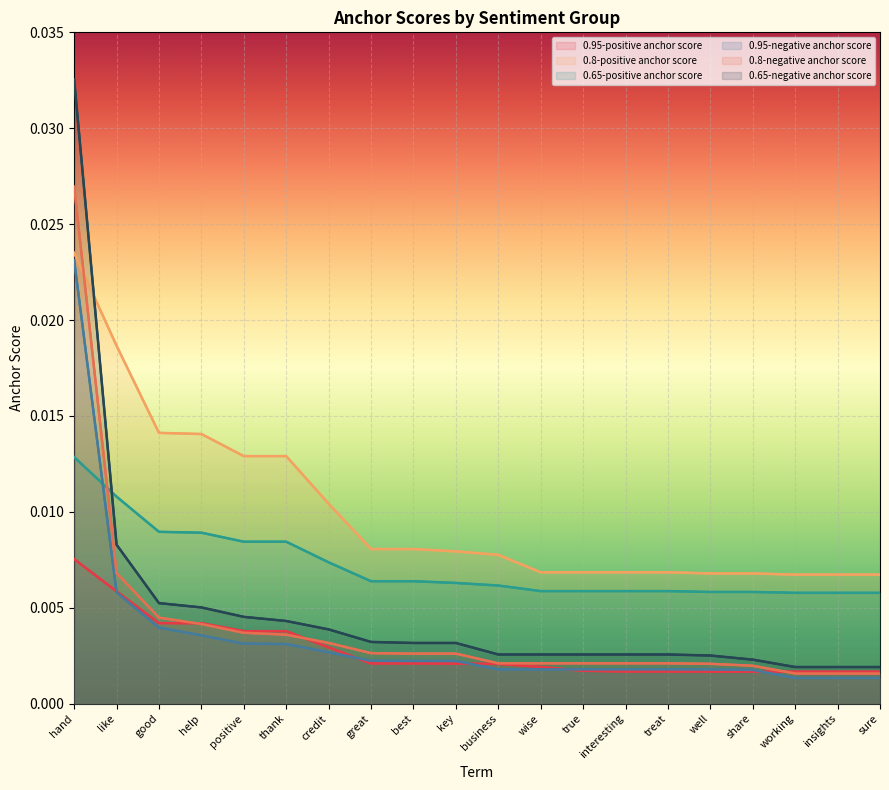

True or false: 0.65-negative anchor score and 0.95-positive anchor score cross at least once.

False